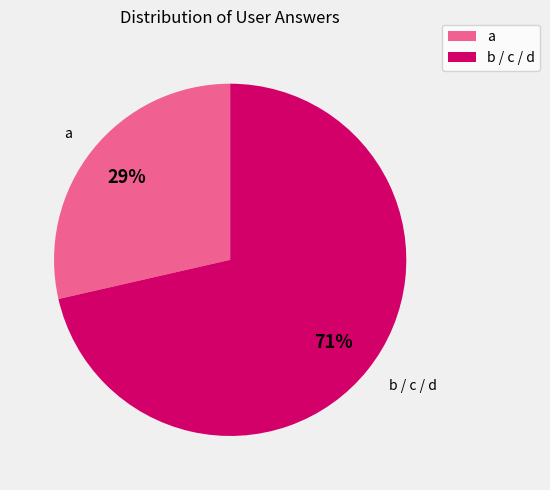

Does a represent more than half of the total?

No